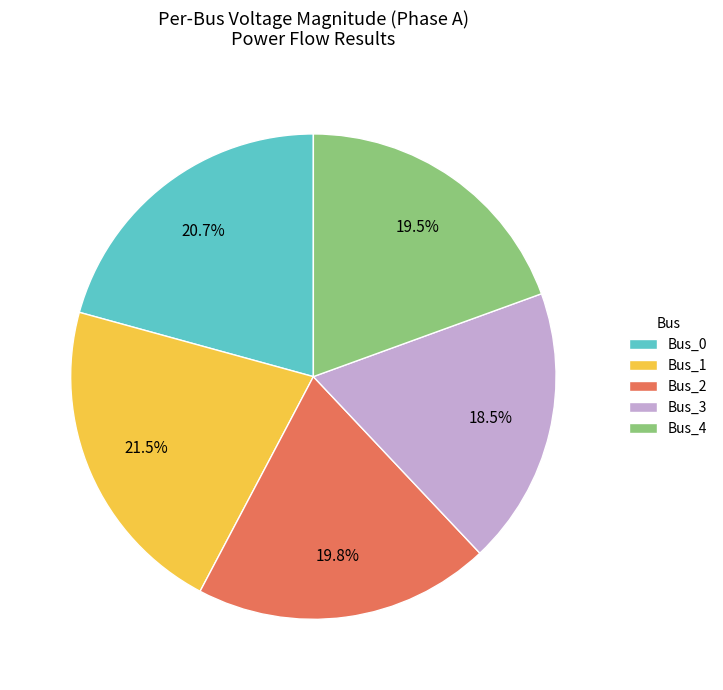

To the nearest percent, what is the difference between the Bus_0 and Bus_3 slice percentages?

2%